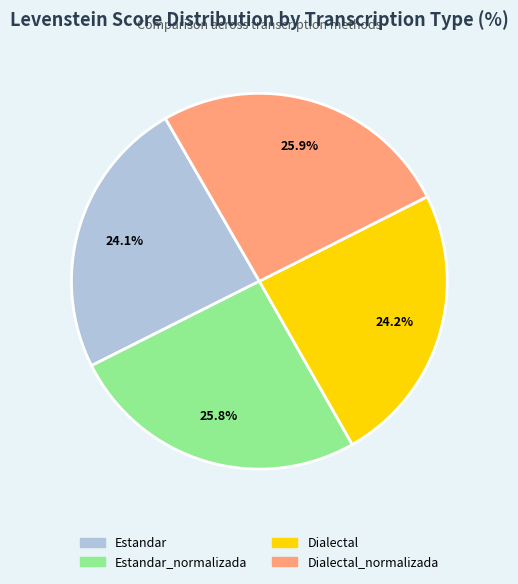

Does any single category account for the majority?

No